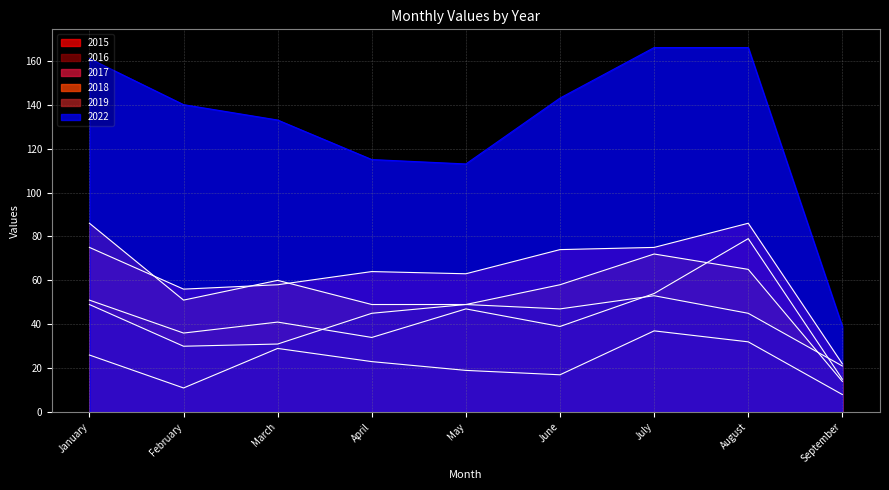

True or false: 2017 has a value of 40 at April.

False